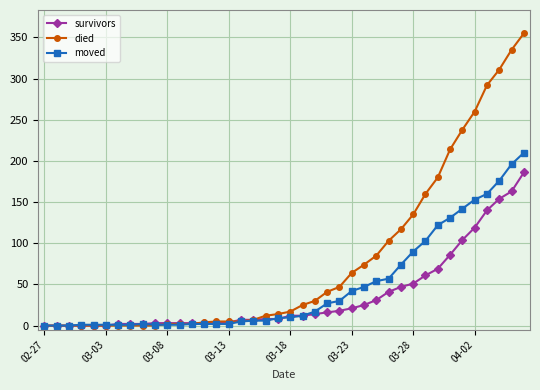

Count the number of categories in the chart.

40